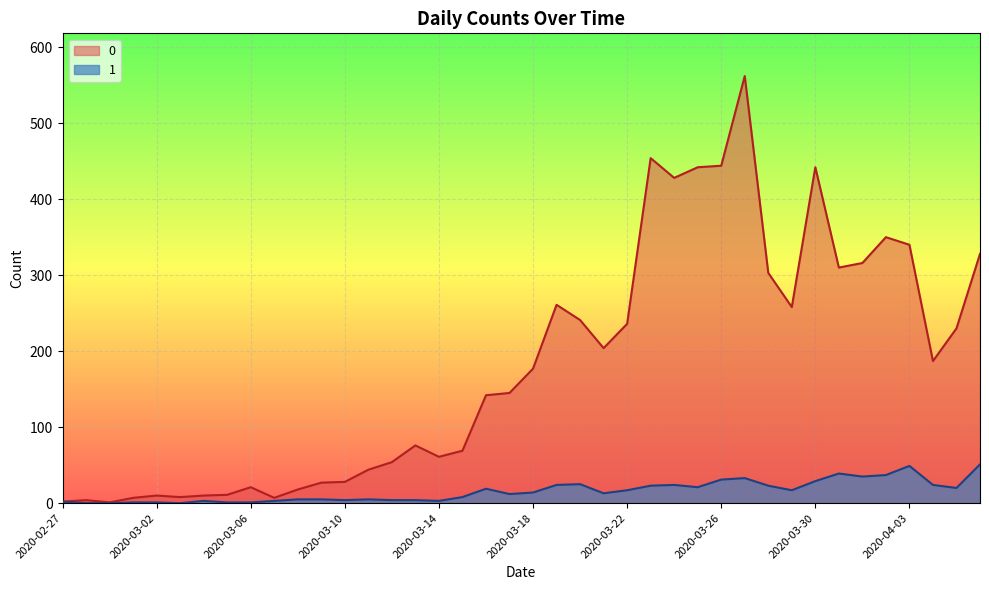

At how many categories does at least one series exceed 364?

6